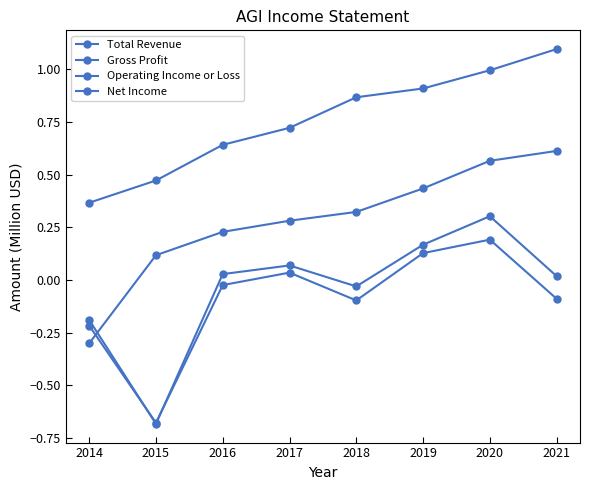

What is the minimum value shown in the chart?

-0.7